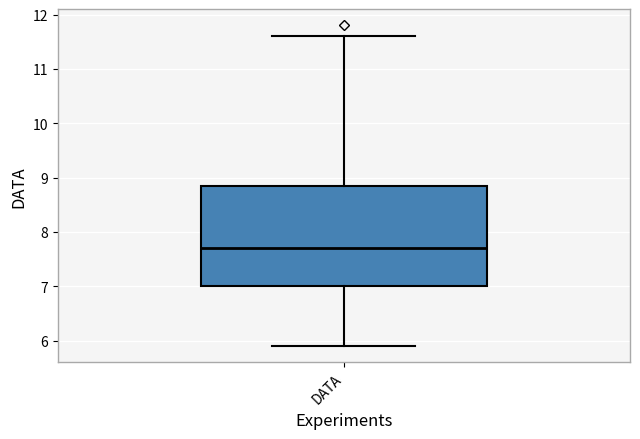

Read this box plot against the y-axis: the position of the median line, the range covered by the box, and the ends of both whiskers. The values are not printed on the chart, so give them approximately, as read against the axis.

median 7.7, box 7.0 to 8.9, whiskers 5.9 to 11.6